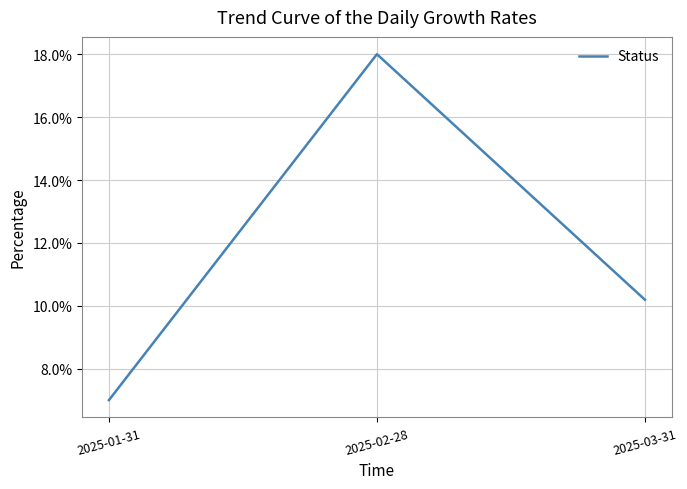

Does the chart display data point markers on the line(s)?

No